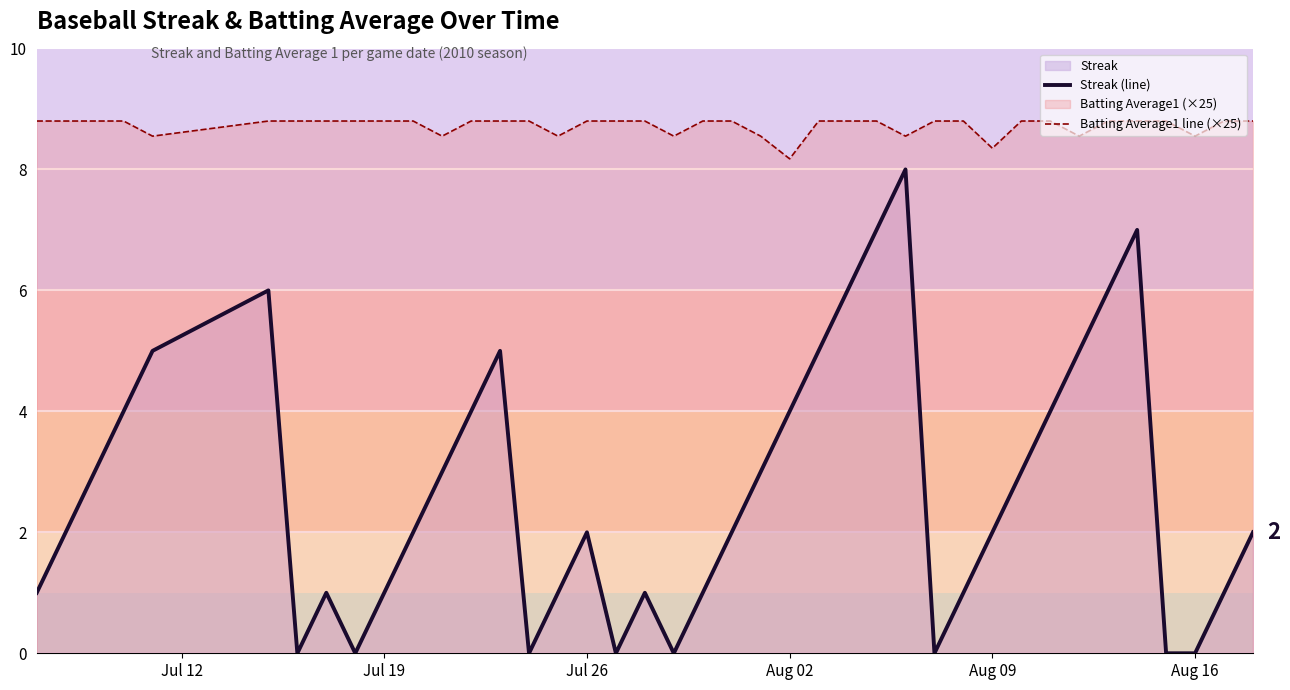

Which series has the largest total across all categories?

Batting Average1 line (×25)